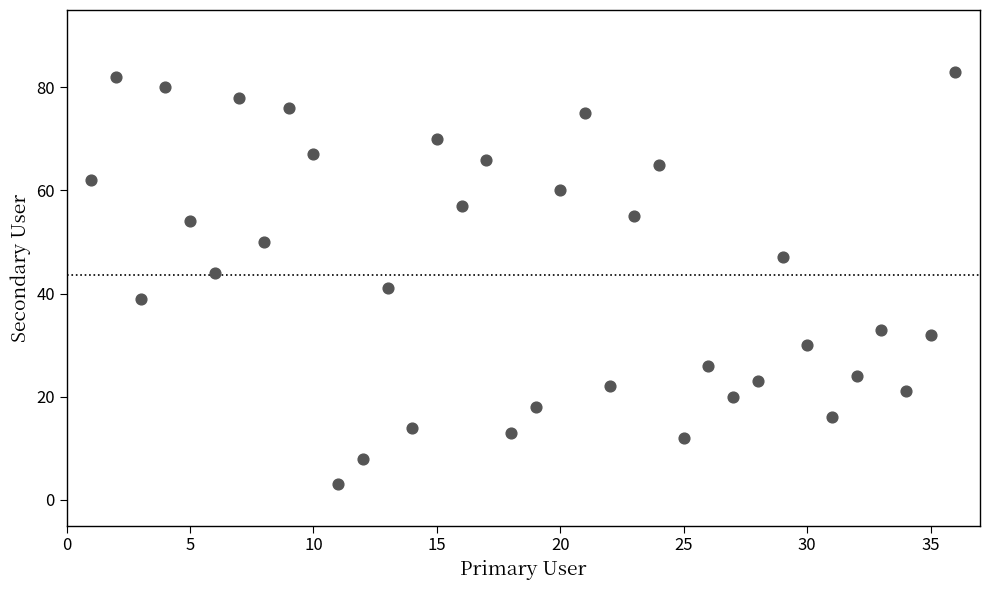

What Y value in the scatter plot is closest to 43?

44